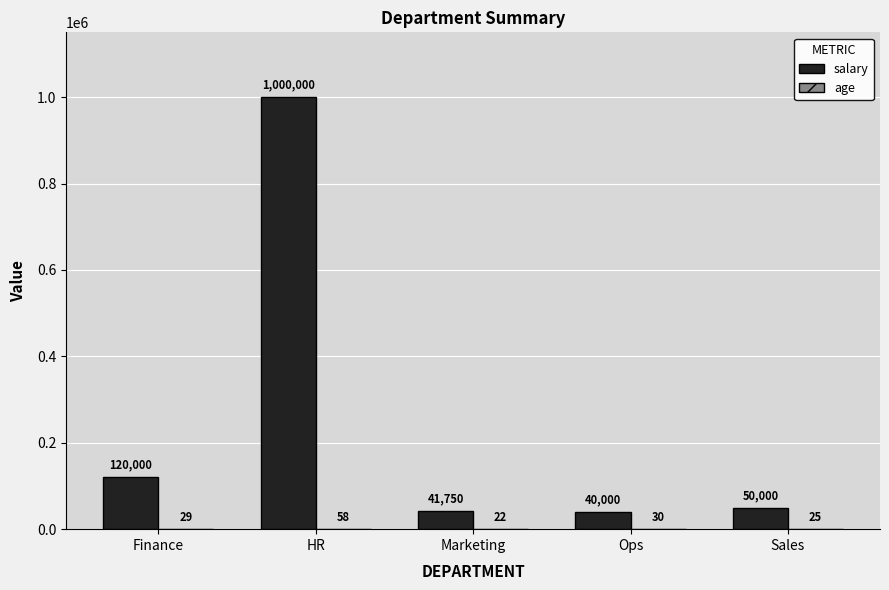

How many groups of bars are there?

5